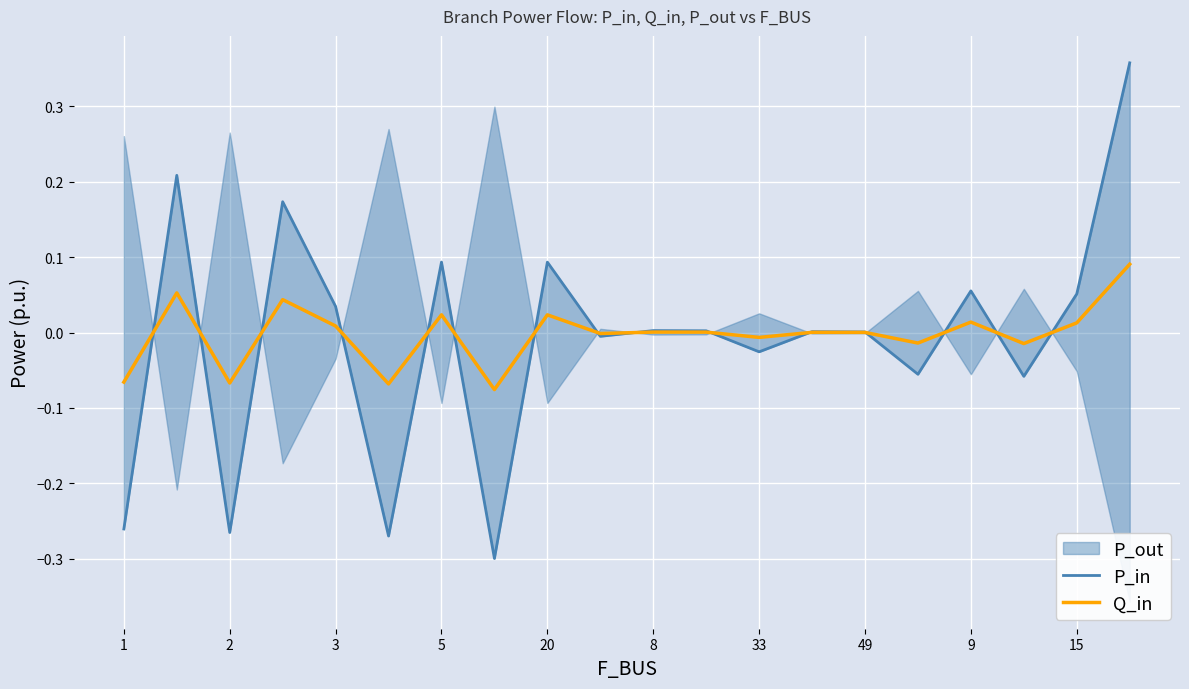

Count the number of categories in the chart.

20